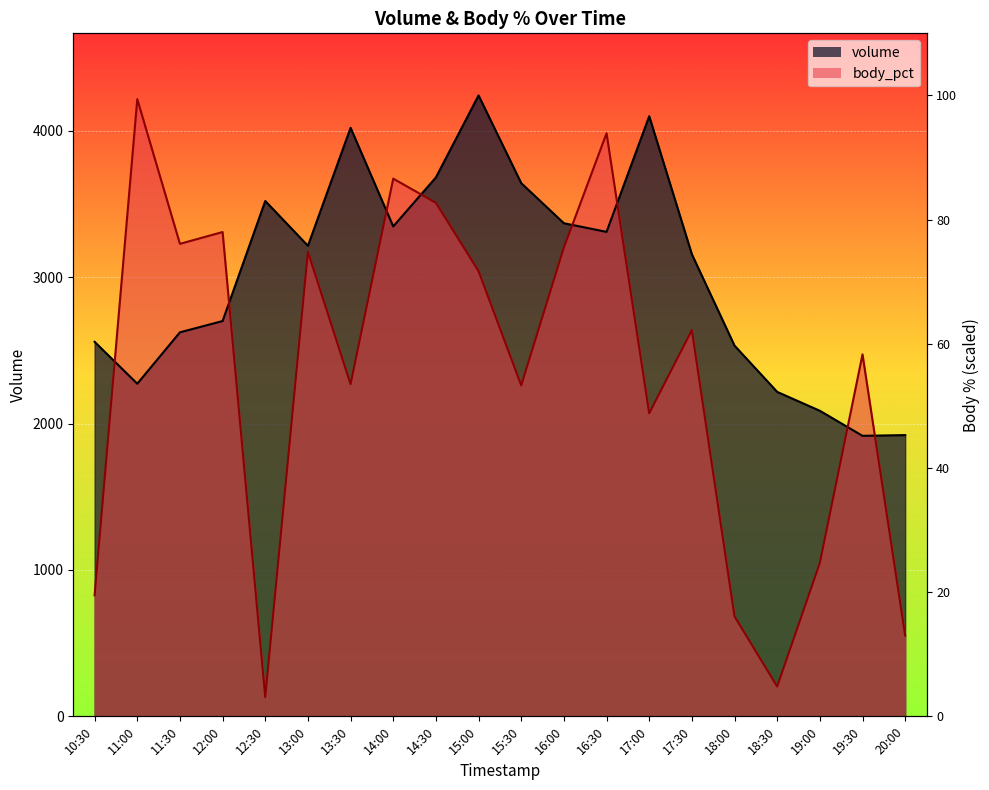

Reading left to right, list all the values displayed in this chart.

volume: 2558.0	2272.0	2623.0	2700.0	3520.0	3214.0	4020.0	3346.0	3681.0	4241.0	3642.0	3368.0	3309.0	4099.0	3156.0	2532.0	2216.0	2087.0	1916.0	1921.0
body_pct: 827.0	4215.6	3227.4	3308.0	131.5	3172.3	2268.9	3672.7	3507.3	3040.8	2260.5	3202.0	3982.3	2069.6	2637.9	682.8	203.6	1047.5	2472.5	551.3